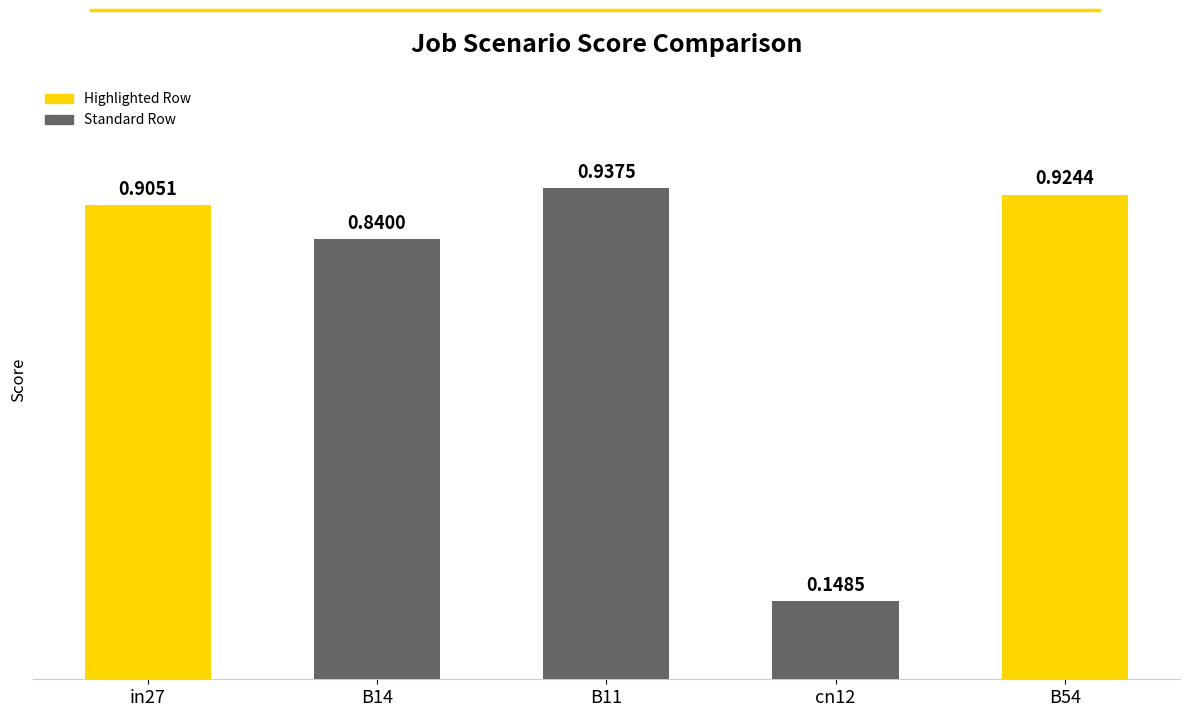

Which category has the highest value across all series?

B11